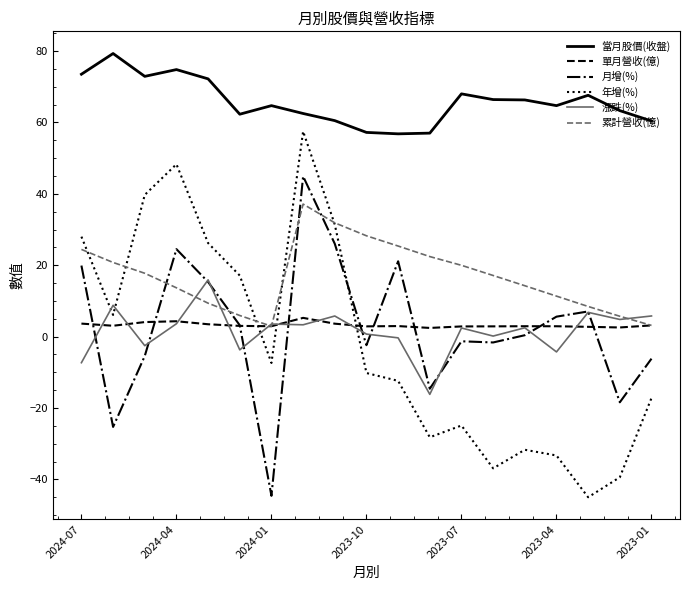

Which series has the widest spread of values?

年增(%)